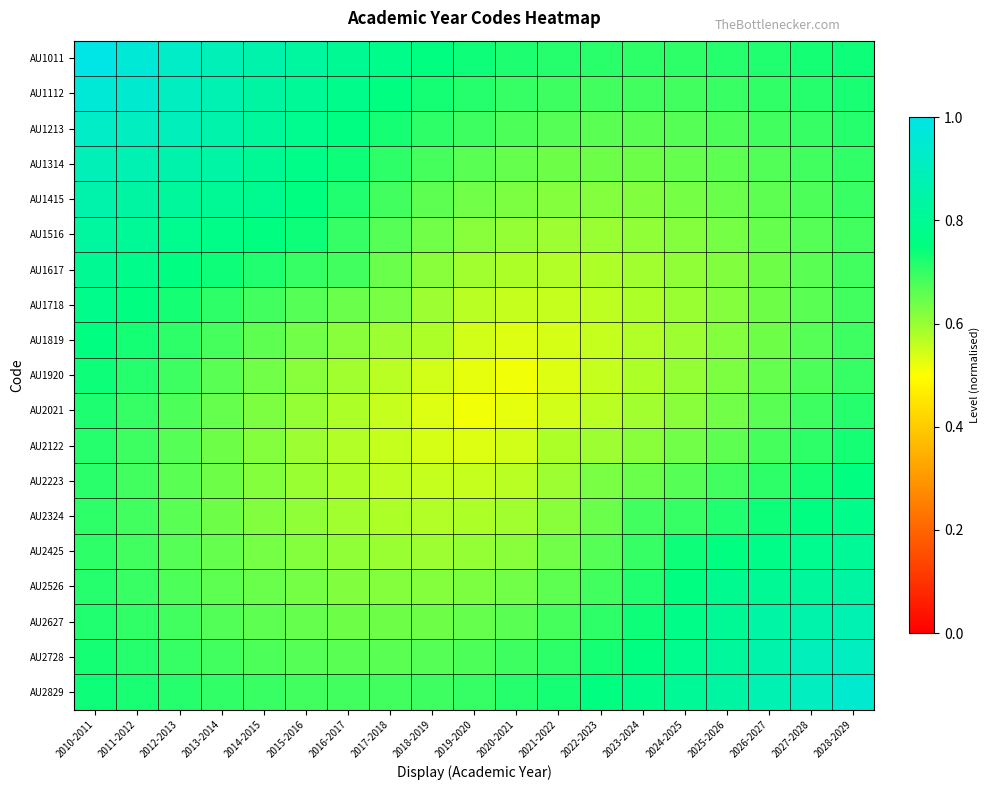

At which category is the sum across all series the highest?

2010-2011